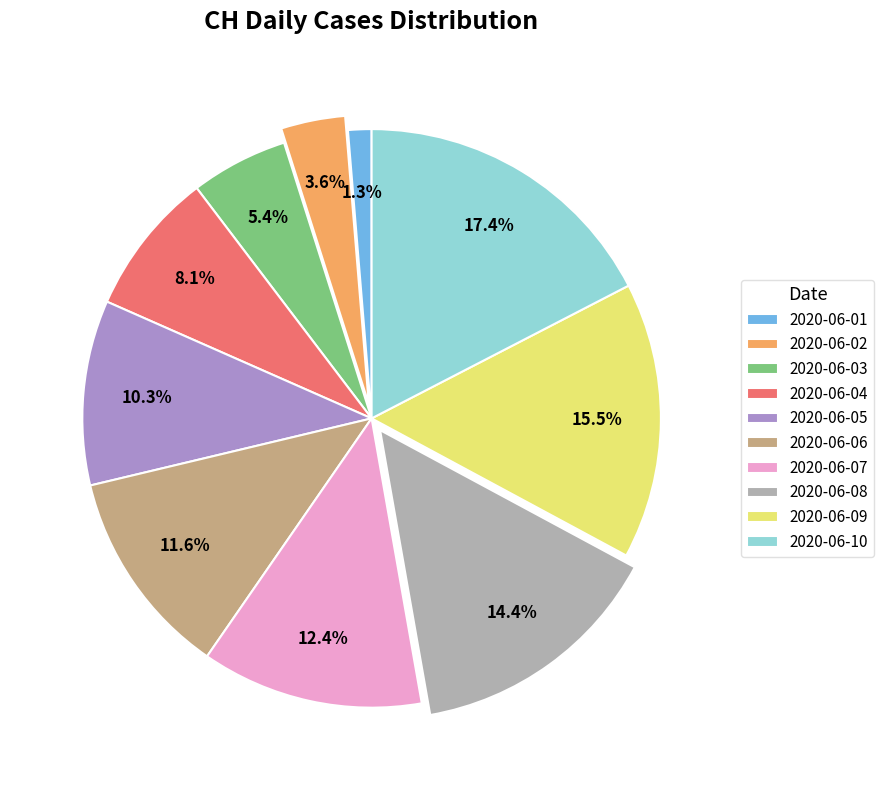

Which category has the biggest portion of the pie?

2020-06-10